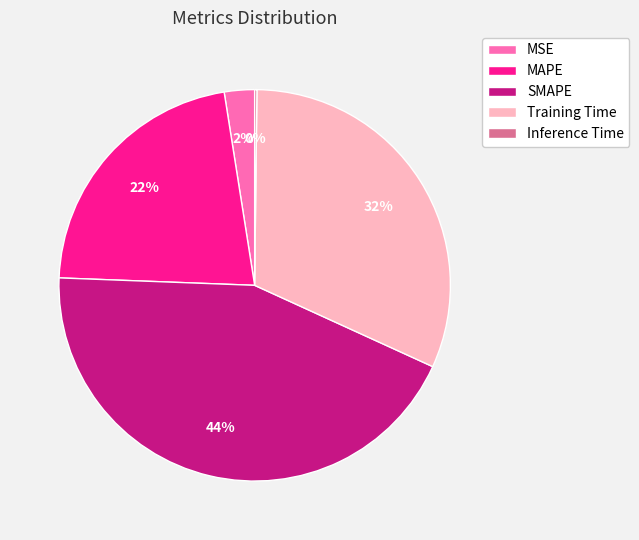

To the nearest percent, what percentage of the pie is Training Time?

32%